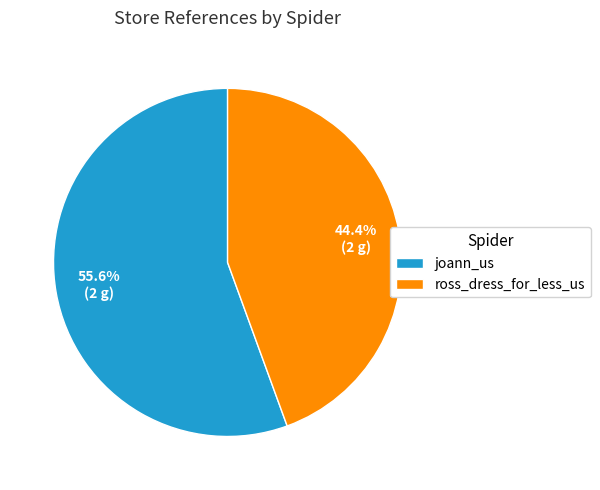

Count the number of slices in the pie.

2